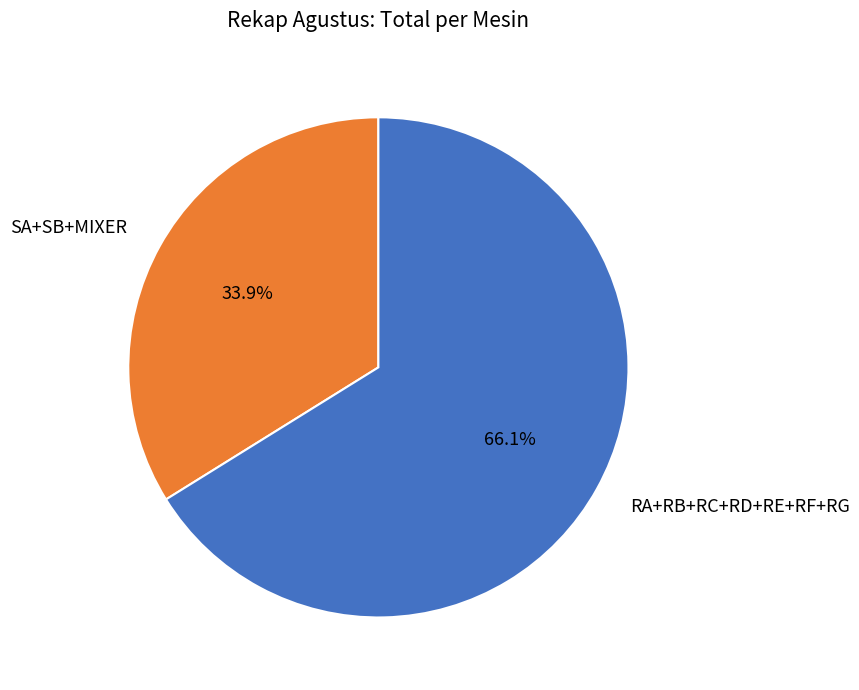

Which has a higher value, SA+SB+MIXER or RA+RB+RC+RD+RE+RF+RG?

RA+RB+RC+RD+RE+RF+RG